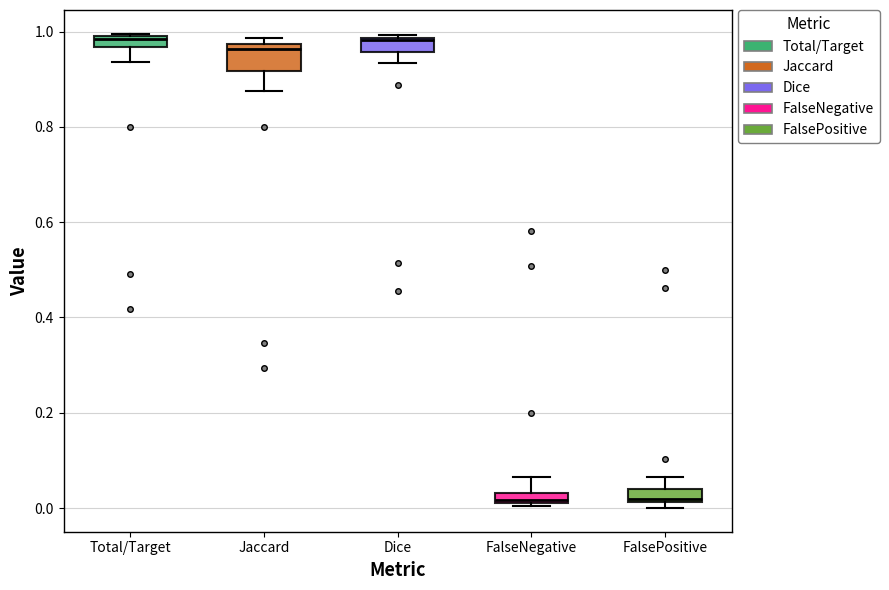

Where is the upper edge of the box for Dice on the y-axis? The values are not printed on the chart, so give them approximately, as read against the axis.

0.98